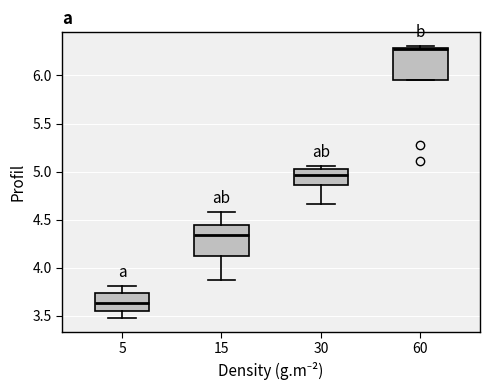

Where does the median line of the box at x = 60 sit on the y-axis? The values are not printed on the chart, so give them approximately, as read against the axis.

6.25